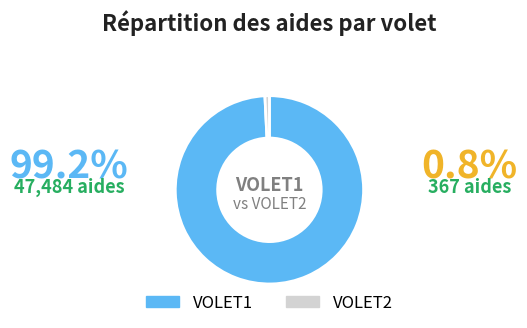

What is the majority slice?

VOLET1